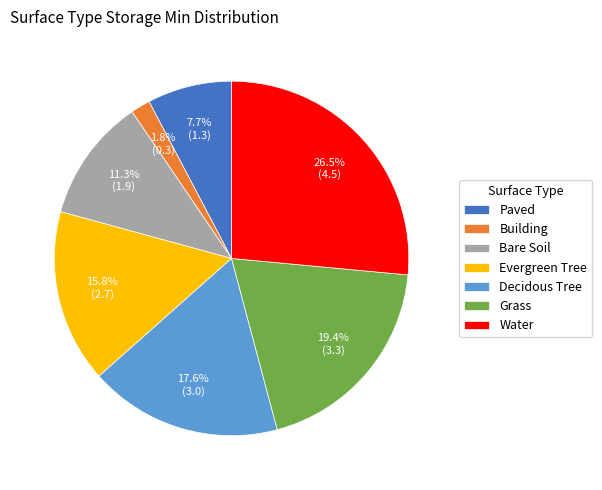

To the nearest percent, what is the difference between the largest and smallest slice percentages?

25%